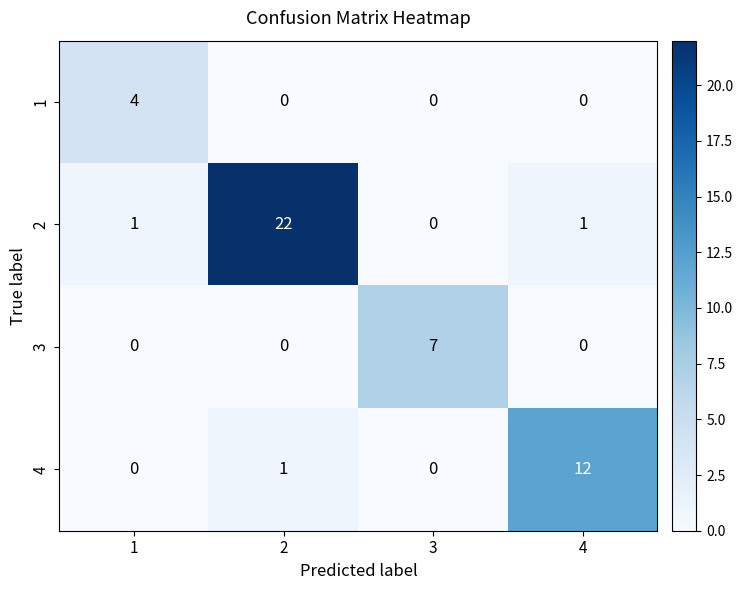

Which series changed the most between 1 and 3?

3